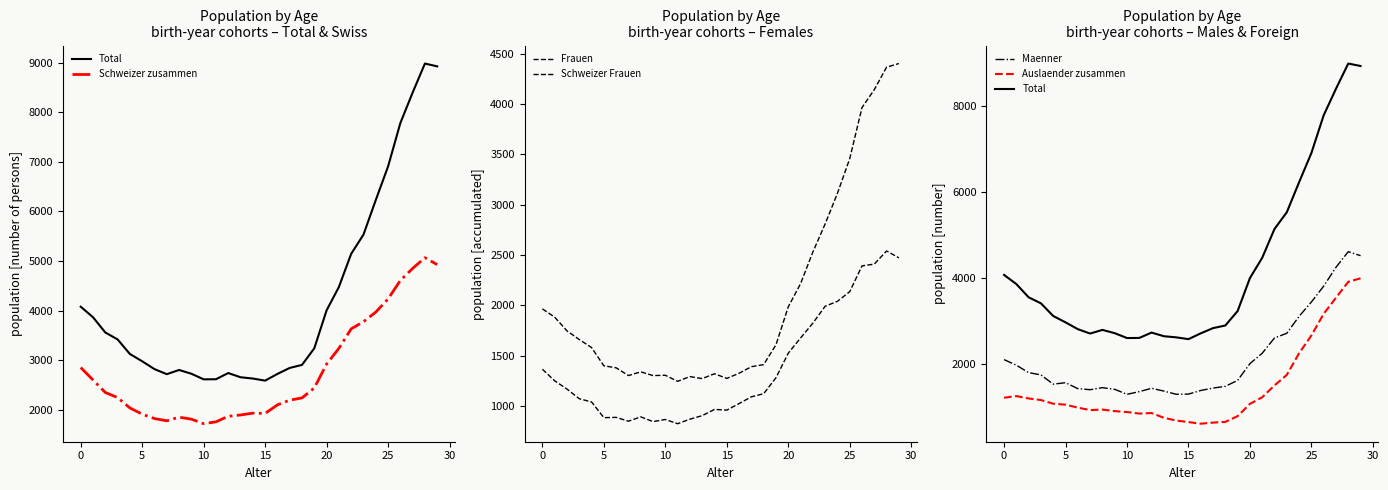

At which label is Maenner closest to 2961?

24